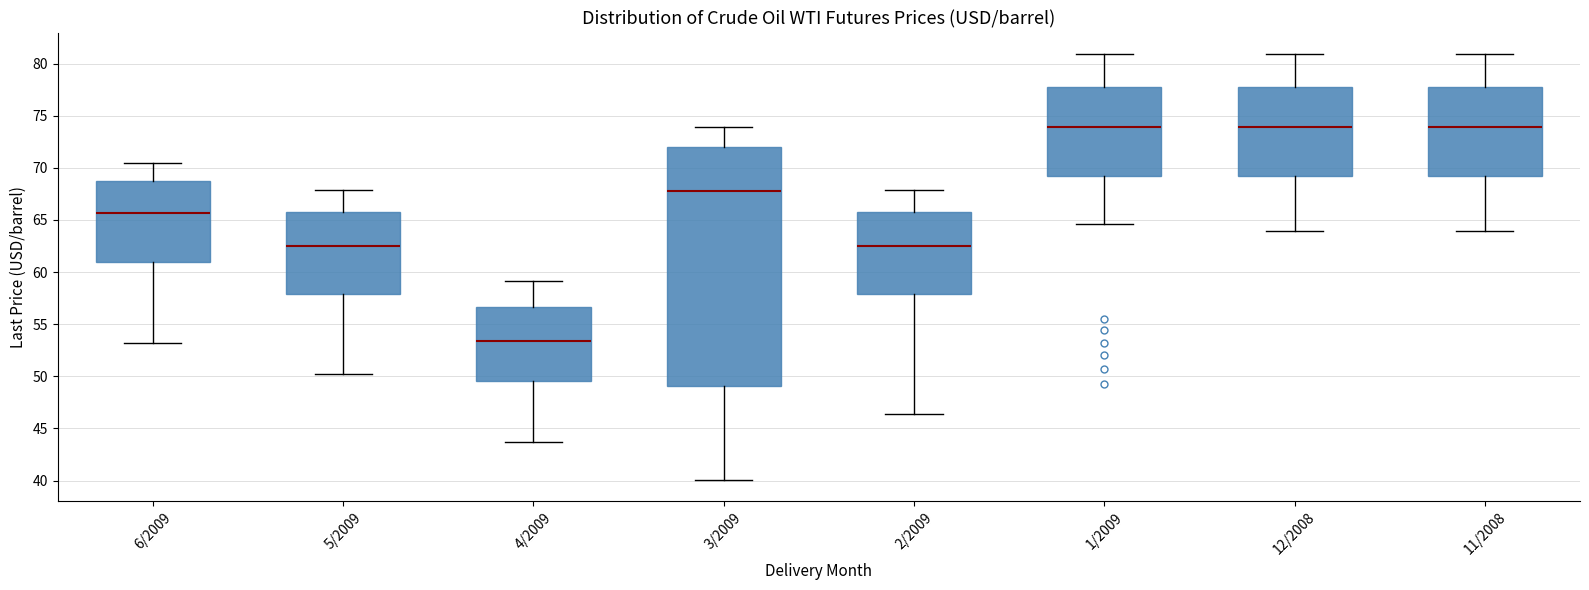

Where does the median line of the box for 4/2009 sit on the y-axis? The values are not printed on the chart, so give them approximately, as read against the axis.

53.5